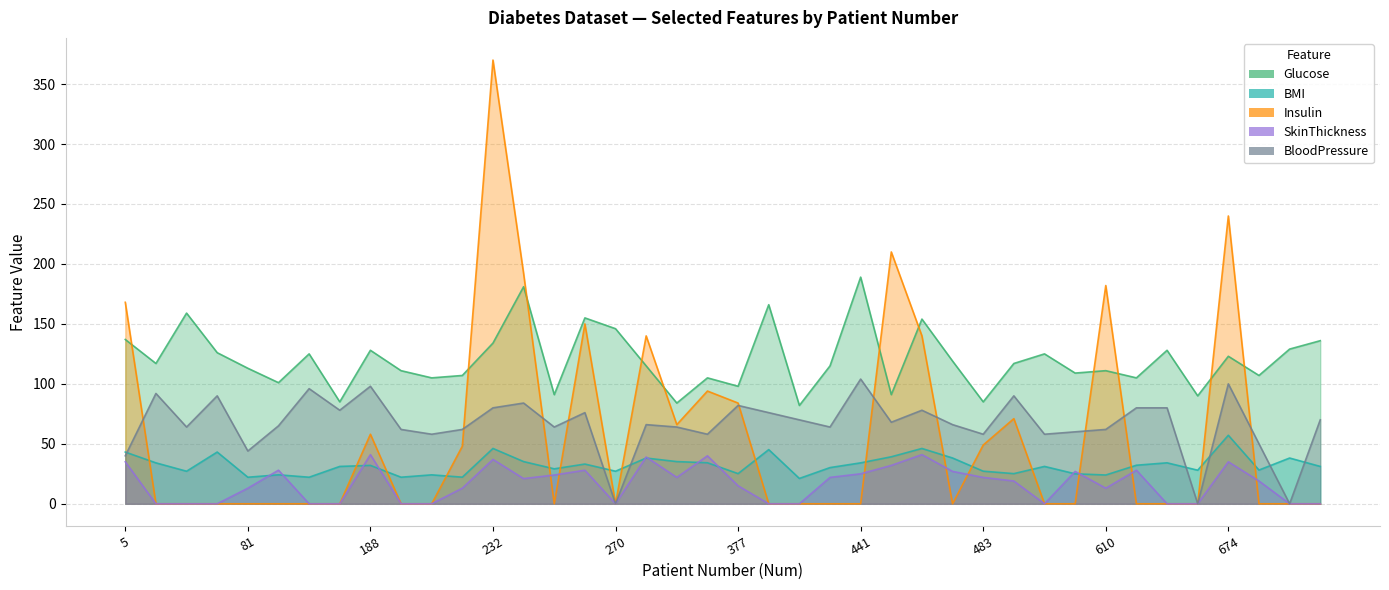

Which series has the largest total across all categories?

Glucose